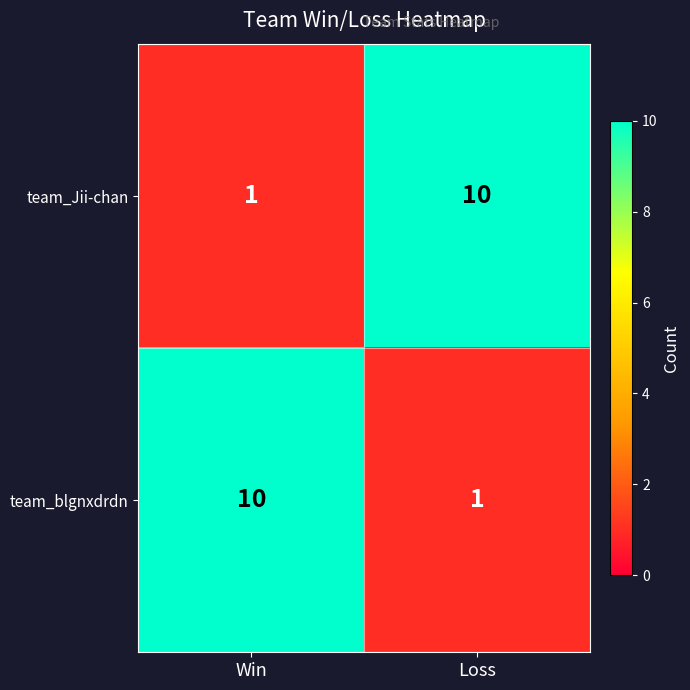

What is the sum of all team_Jii-chan values?

11